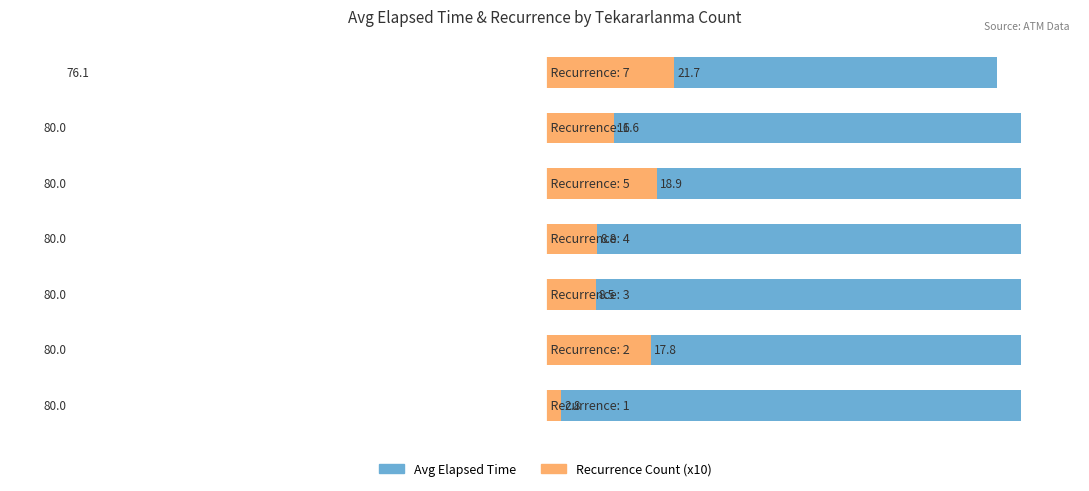

Which series has the largest total across all categories?

Avg Elapsed Time